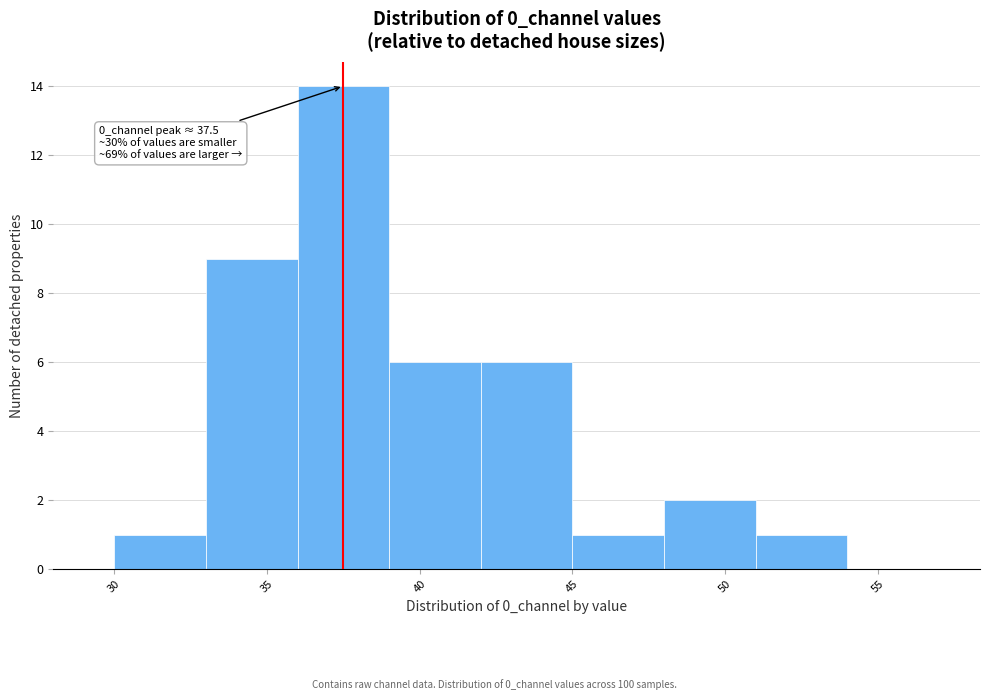

Over which range of the x-axis is the bar tallest?

36 to 39